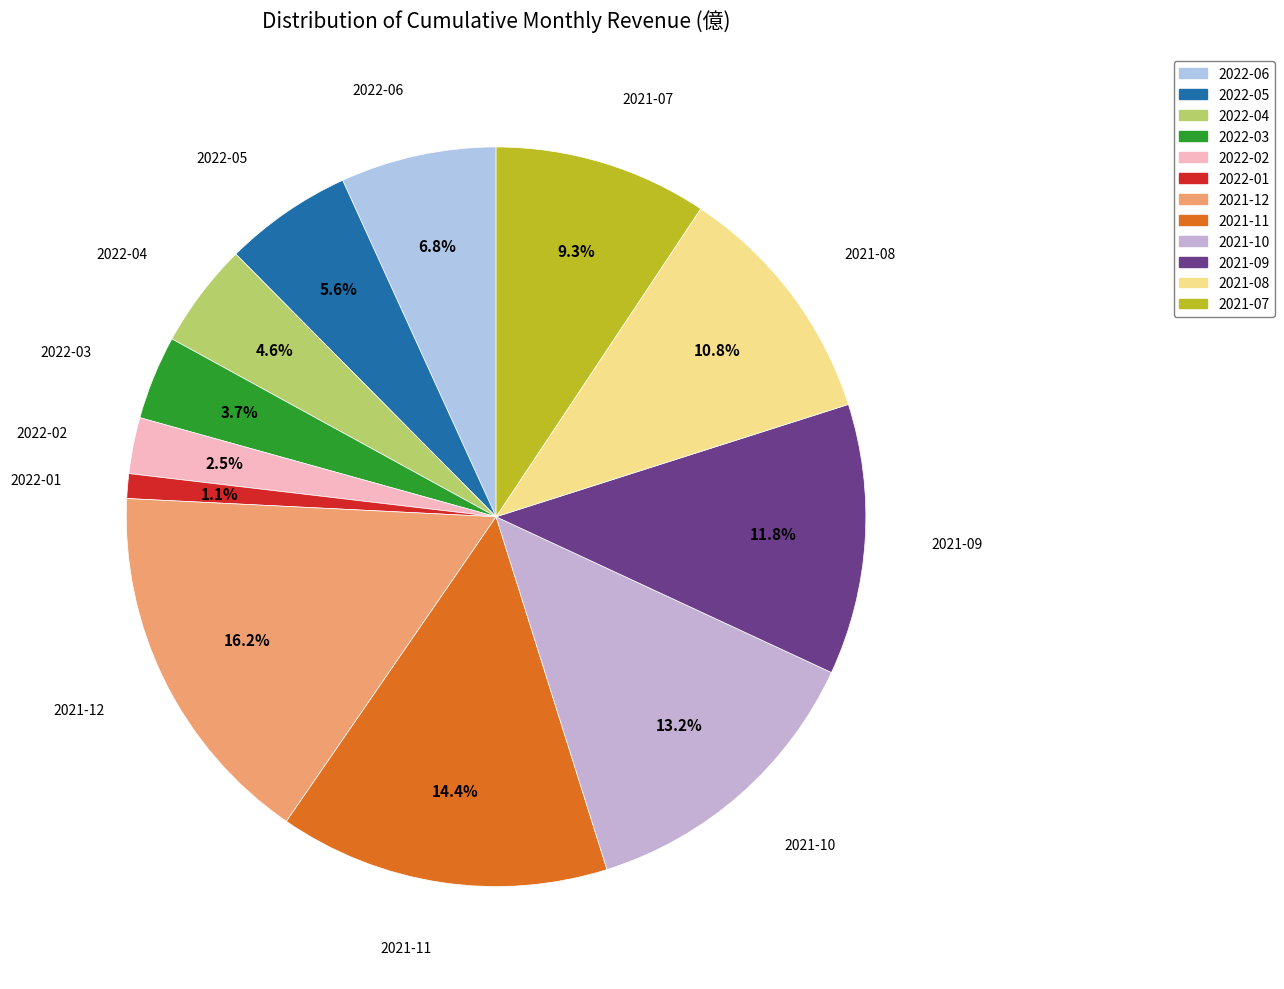

Which has a higher value, 2021-07 or 2021-09?

2021-09